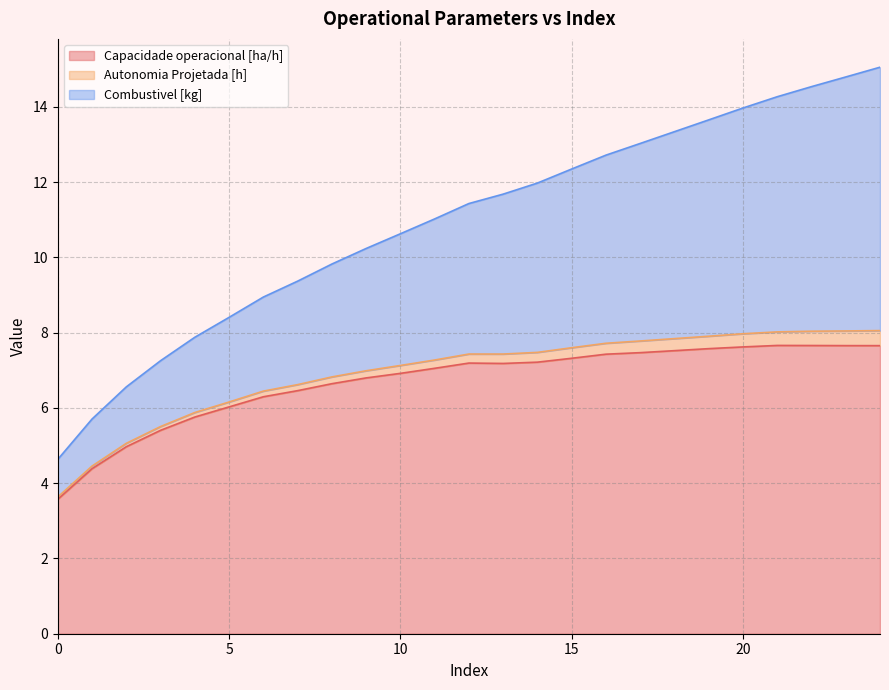

What is the sum of the Capacidade operacional [ha/h] values at 13 and 10?

14.1